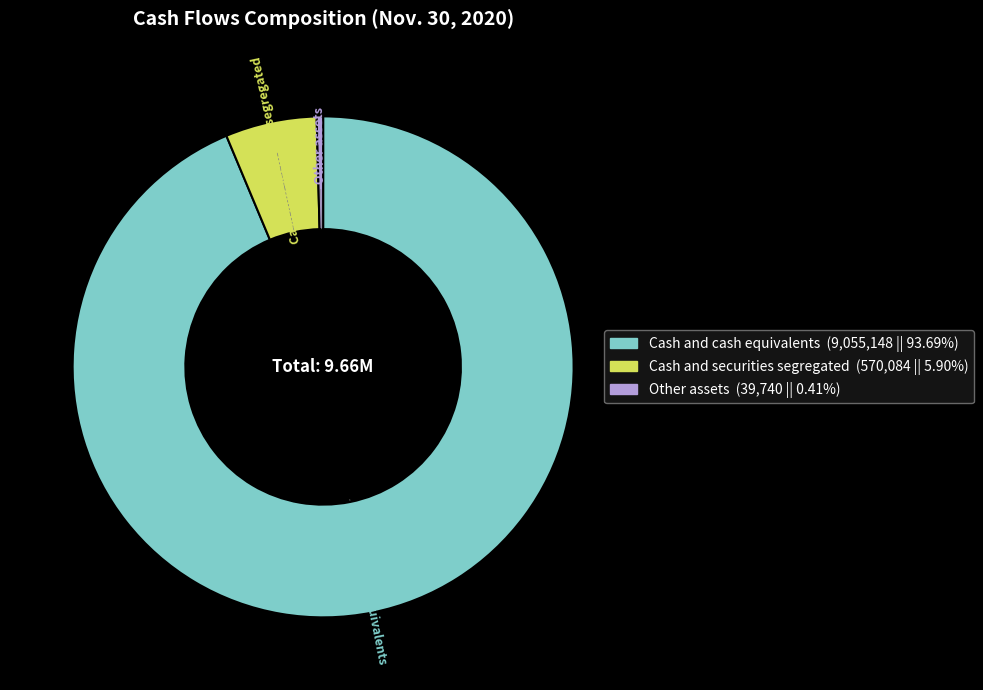

Do Cash and cash equivalents and Cash and securities segregated together represent more than half of the pie?

Yes